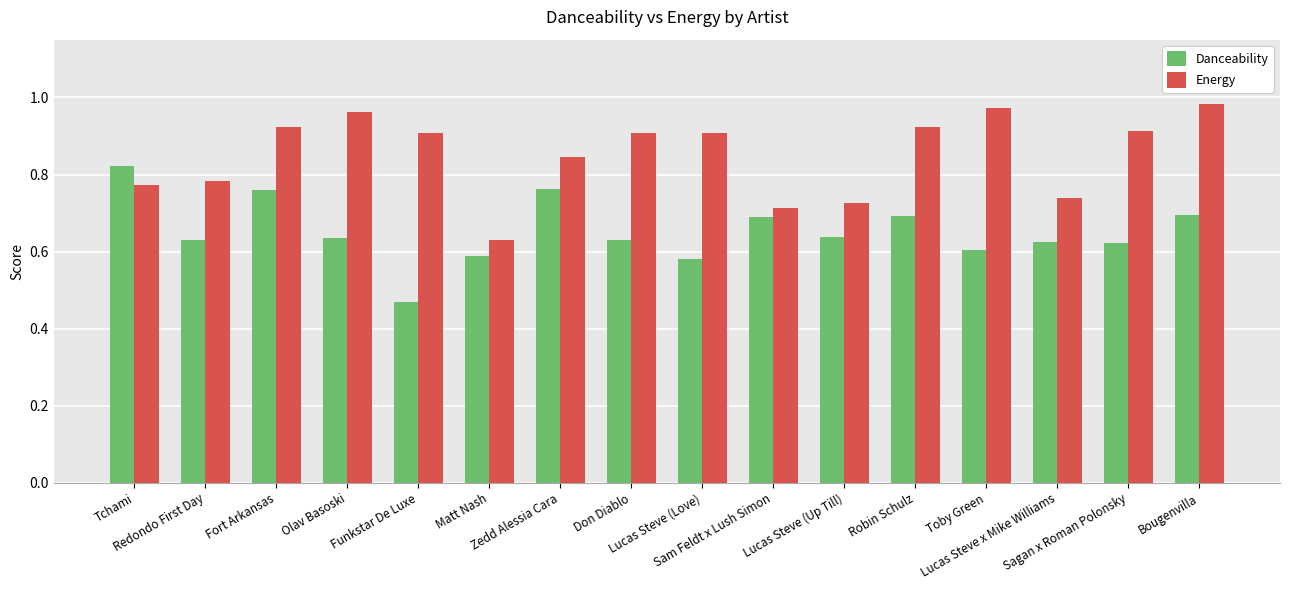

What is the sum of all Danceability values?

10.4